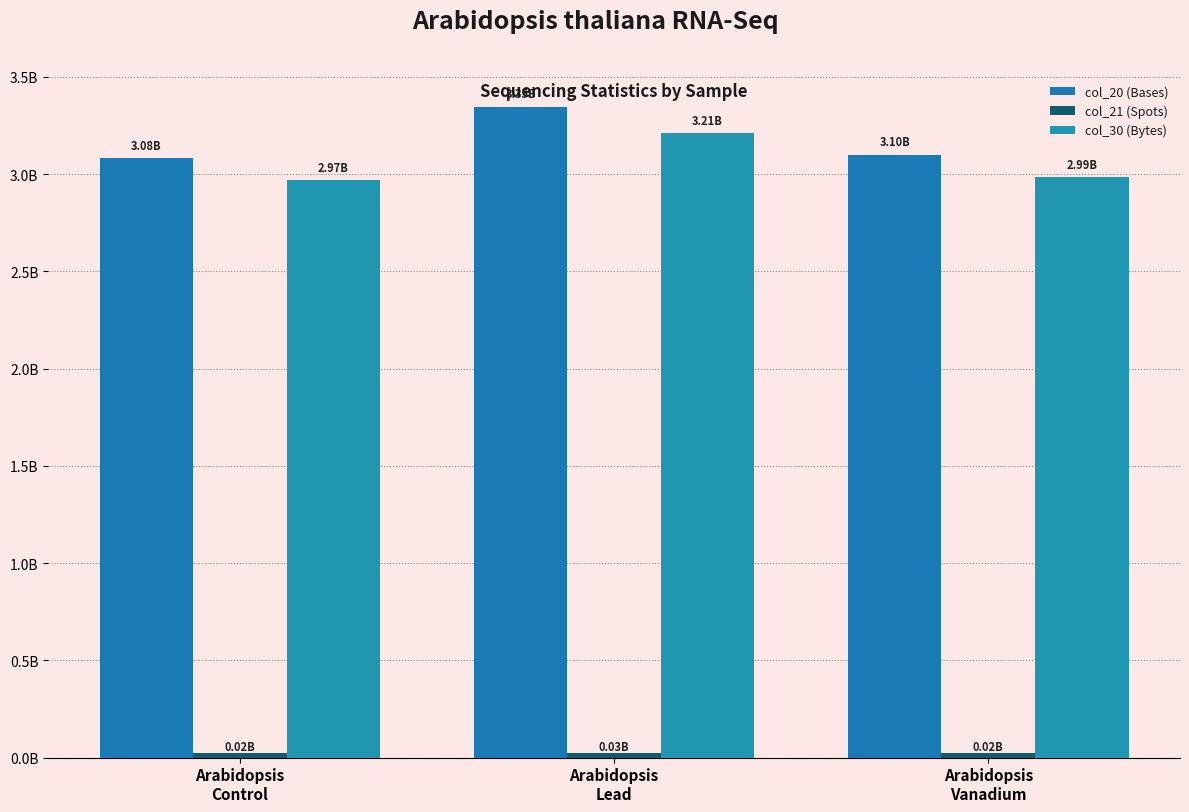

Is it true that col_21 (Spots) equals 23863761 at Arabidopsis
Vanadium?

True